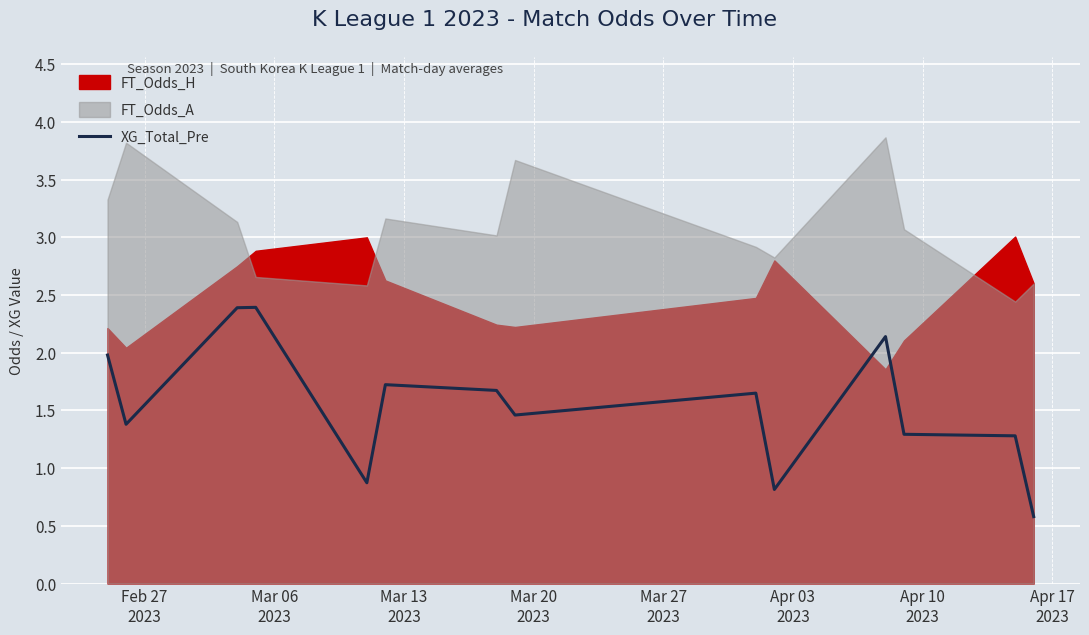

What is the minimum value for XG_Total_Pre?

0.6